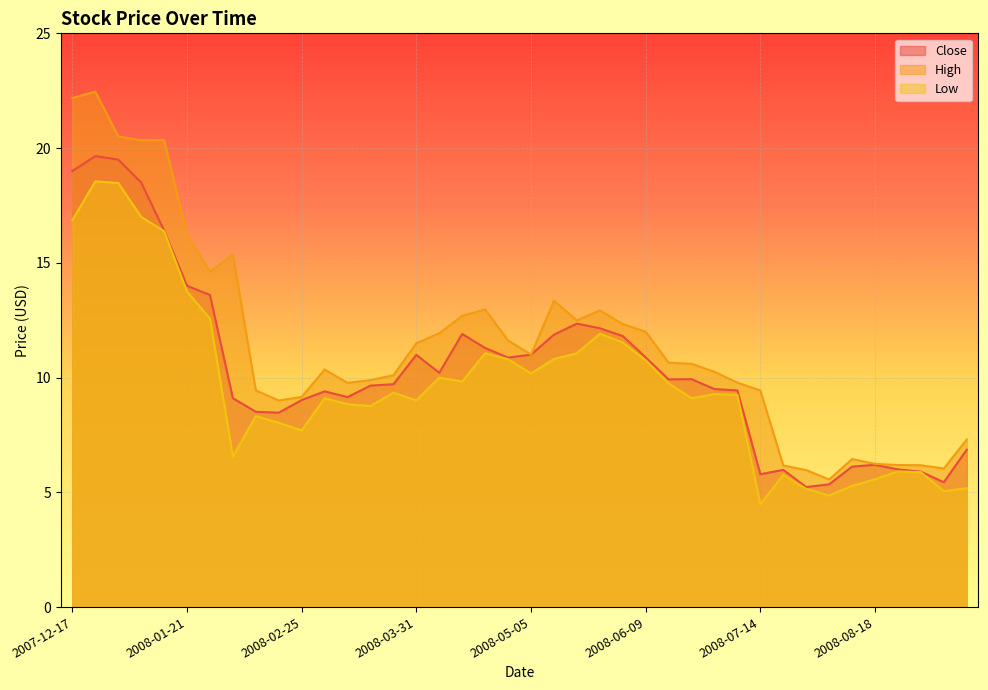

Which series has the largest total across all categories?

High